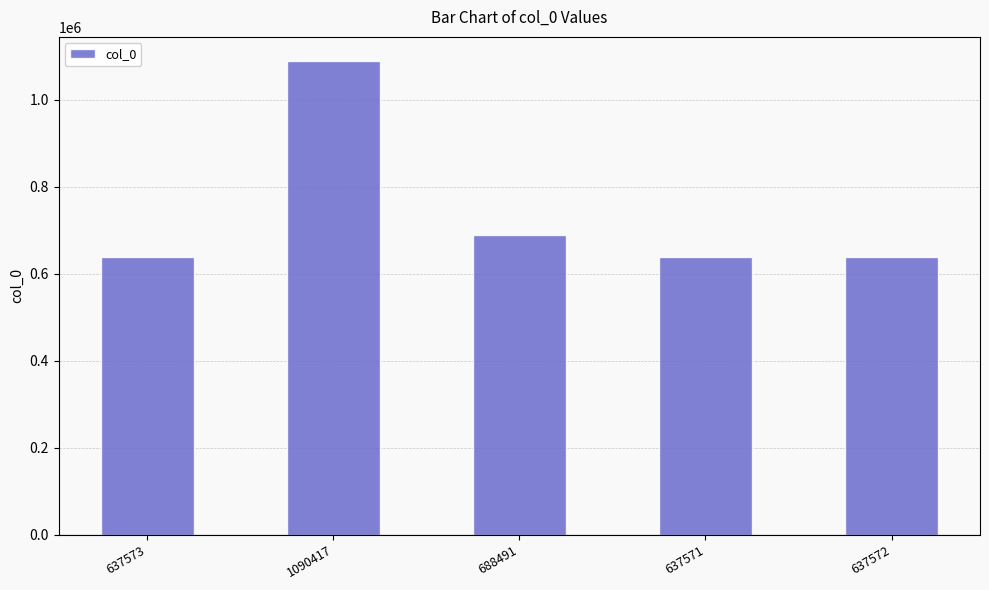

Which has a higher value, 1090417 or 637573?

1090417